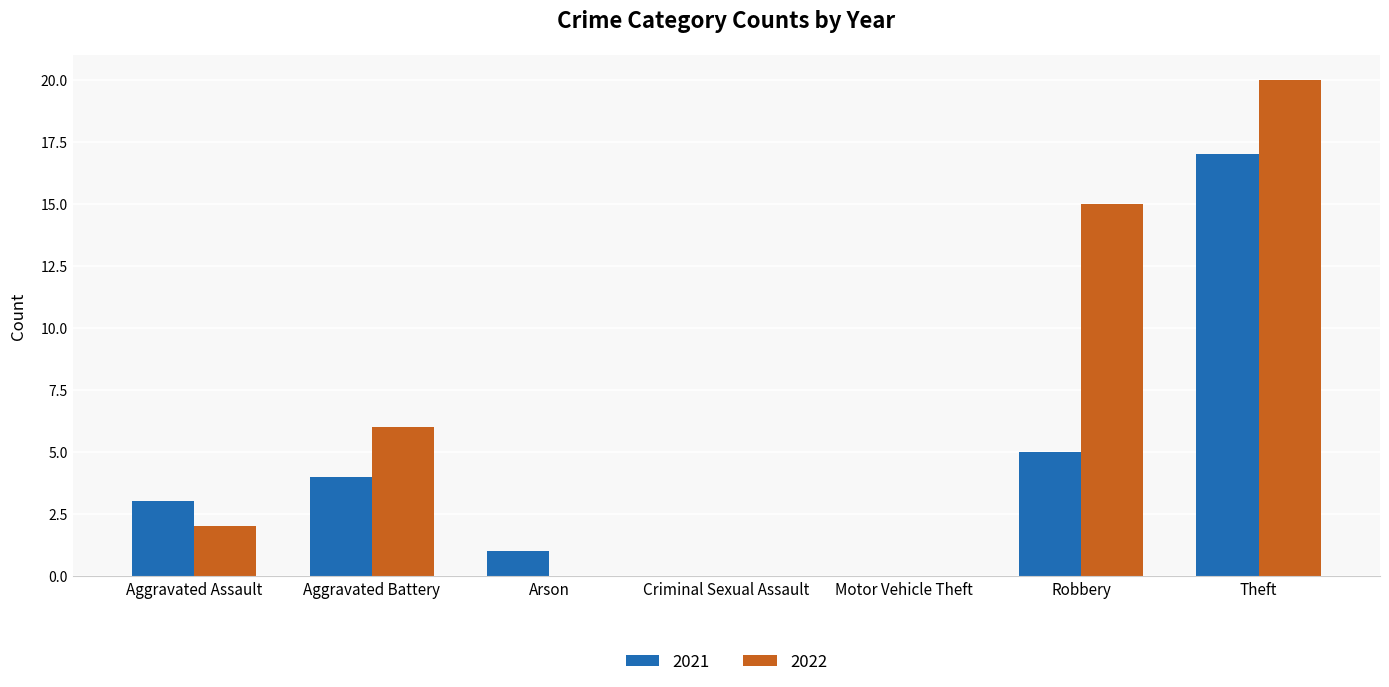

At which label is 2021 closest to 8?

Robbery